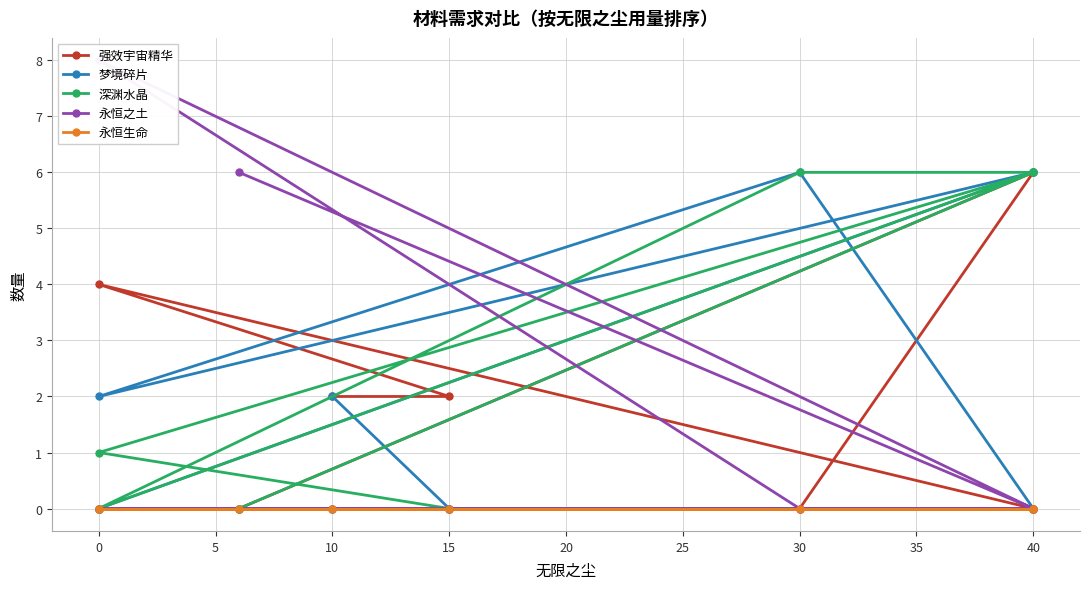

True or false: 强效宇宙精华 has a value of 0 at 0.

True